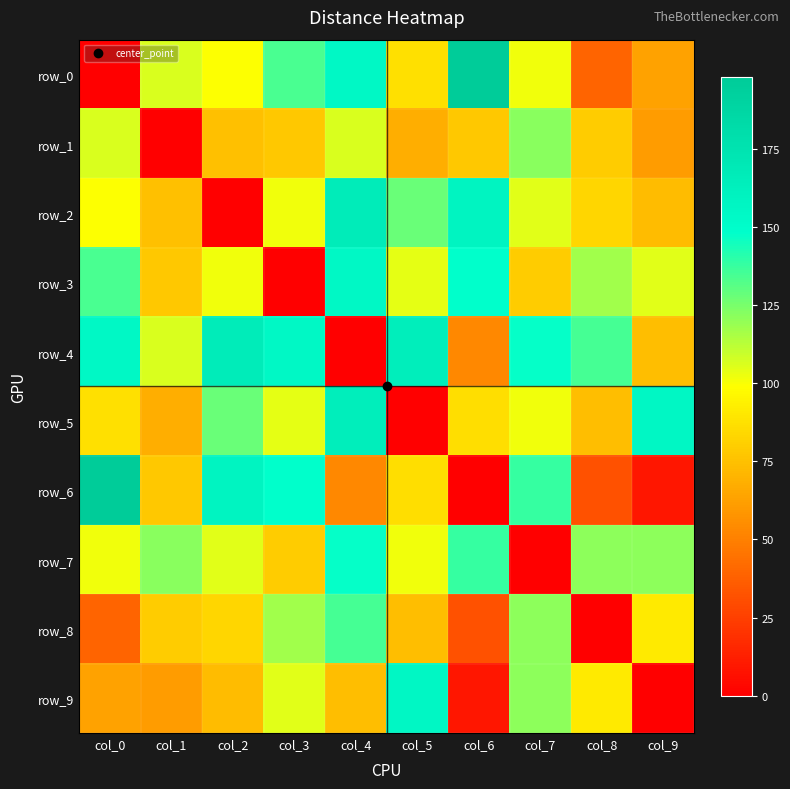

Reading right to left, list all the values displayed in this chart.

row_0: col_9=63	col_8=39	col_7=102	col_6=198	col_5=87	col_4=155	col_3=134	col_2=99	col_1=106	col_0=0
row_1: col_9=61	col_8=79	col_7=122	col_6=78	col_5=68	col_4=106	col_3=78	col_2=75	col_1=0	col_0=106
row_2: col_9=73	col_8=83	col_7=105	col_6=159	col_5=128	col_4=167	col_3=102	col_2=0	col_1=75	col_0=99
row_3: col_9=105	col_8=117	col_7=79	col_6=148	col_5=104	col_4=154	col_3=0	col_2=102	col_1=78	col_0=134
row_4: col_9=74	col_8=135	col_7=147	col_6=53	col_5=164	col_4=0	col_3=154	col_2=167	col_1=106	col_0=155
row_5: col_9=156	col_8=74	col_7=102	col_6=86	col_5=0	col_4=164	col_3=104	col_2=128	col_1=68	col_0=87
row_6: col_9=9	col_8=32	col_7=138	col_6=0	col_5=86	col_4=53	col_3=148	col_2=159	col_1=78	col_0=198
row_7: col_9=121	col_8=121	col_7=0	col_6=138	col_5=102	col_4=147	col_3=79	col_2=105	col_1=122	col_0=102
row_8: col_9=91	col_8=0	col_7=121	col_6=32	col_5=74	col_4=135	col_3=117	col_2=83	col_1=79	col_0=39
row_9: col_9=0	col_8=91	col_7=121	col_6=9	col_5=156	col_4=74	col_3=105	col_2=73	col_1=61	col_0=63